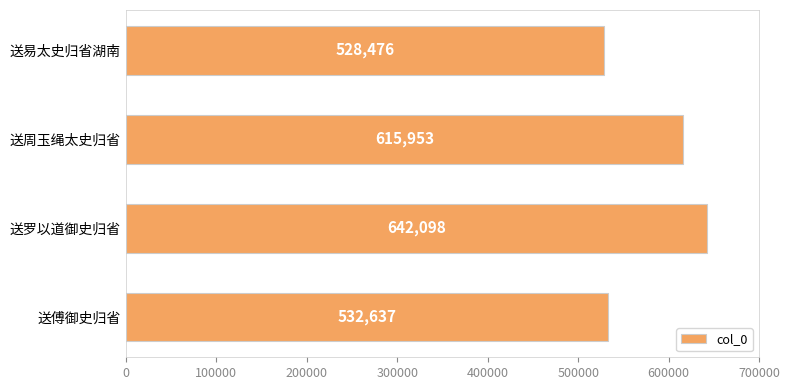

What is the average value?

579791